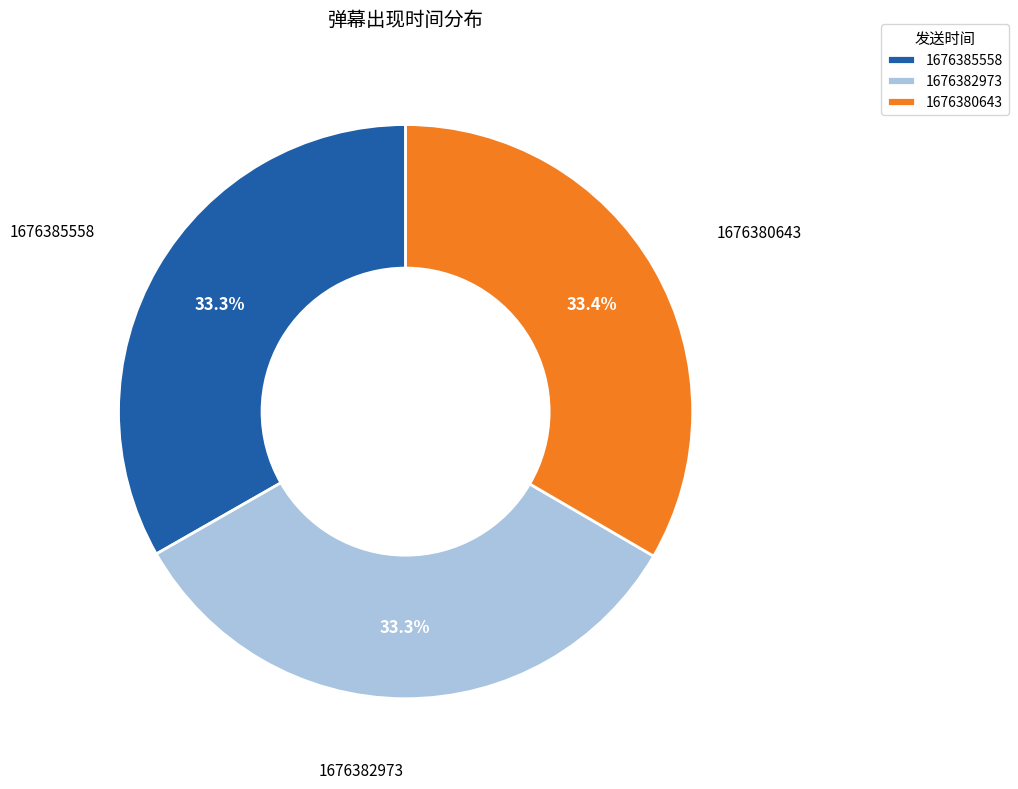

Do 1676380643 and 1676382973 together represent more than half of the pie?

Yes